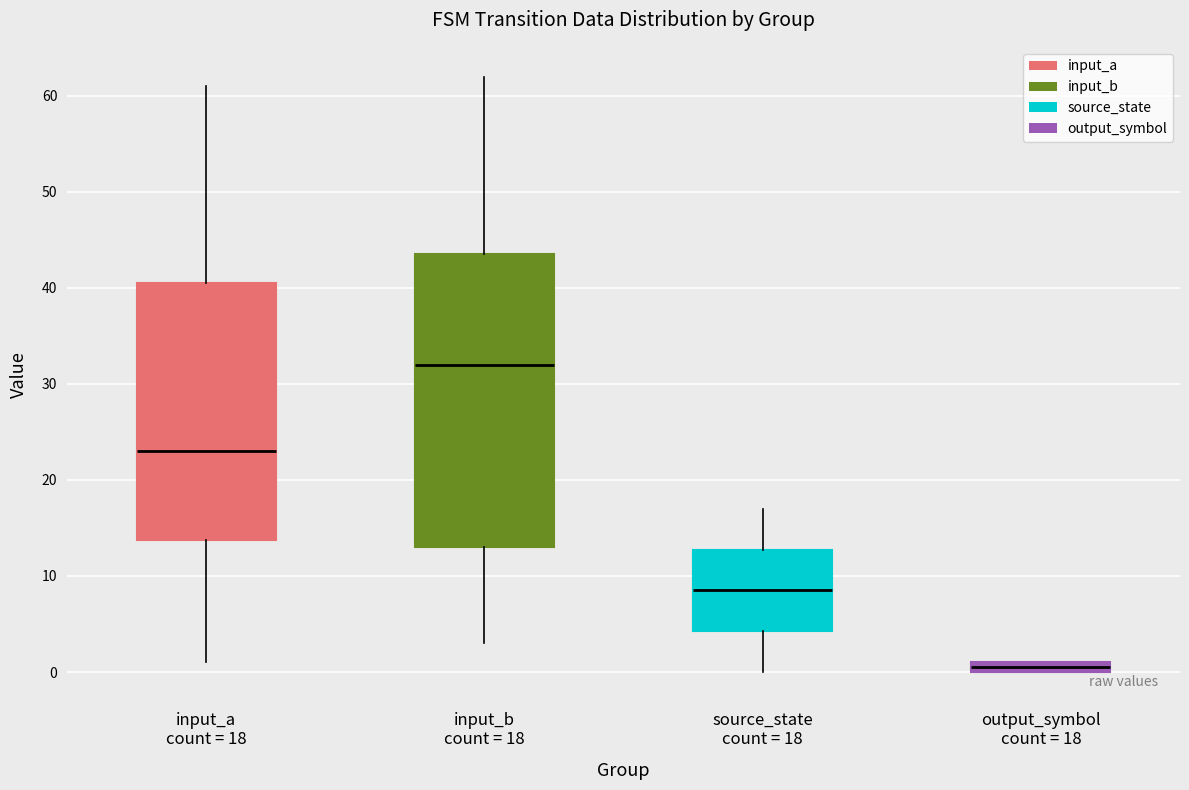

Comparing the boxes themselves (not the whiskers), which one is the tallest?

input_b count = 18